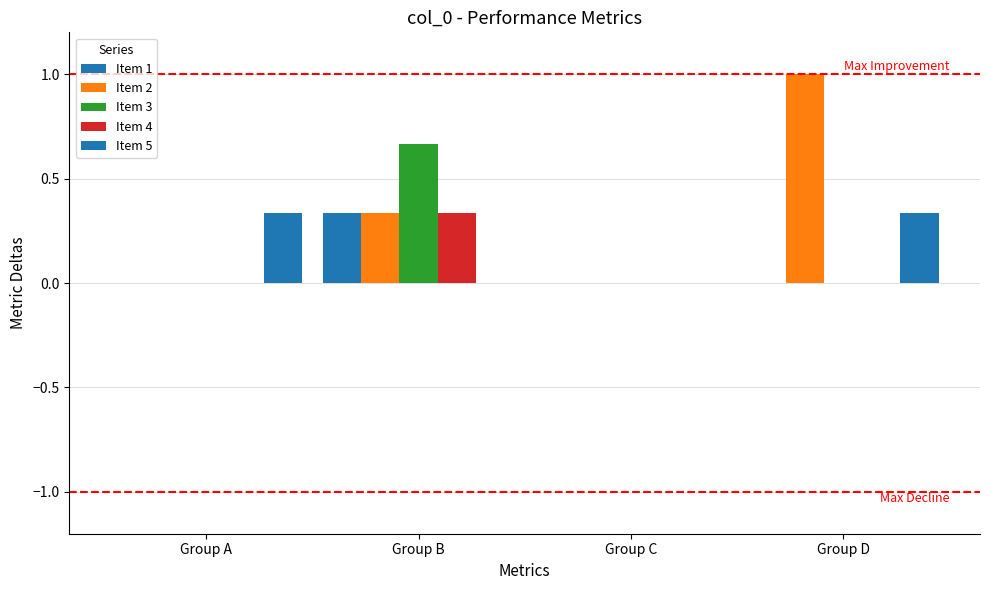

Which label corresponds to the smallest value in the chart?

Group A